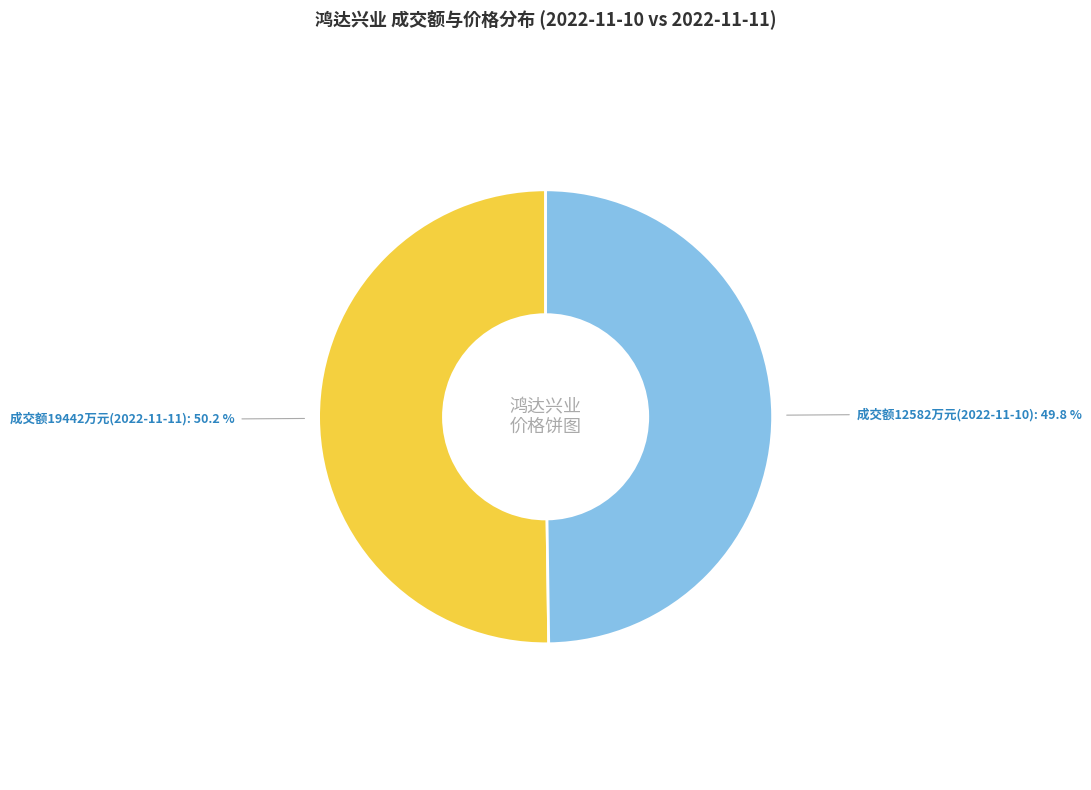

Approximately how many times larger is the value at 成交额19442万元(2022-11-11) compared to 成交额12582万元(2022-11-10)?

1.0